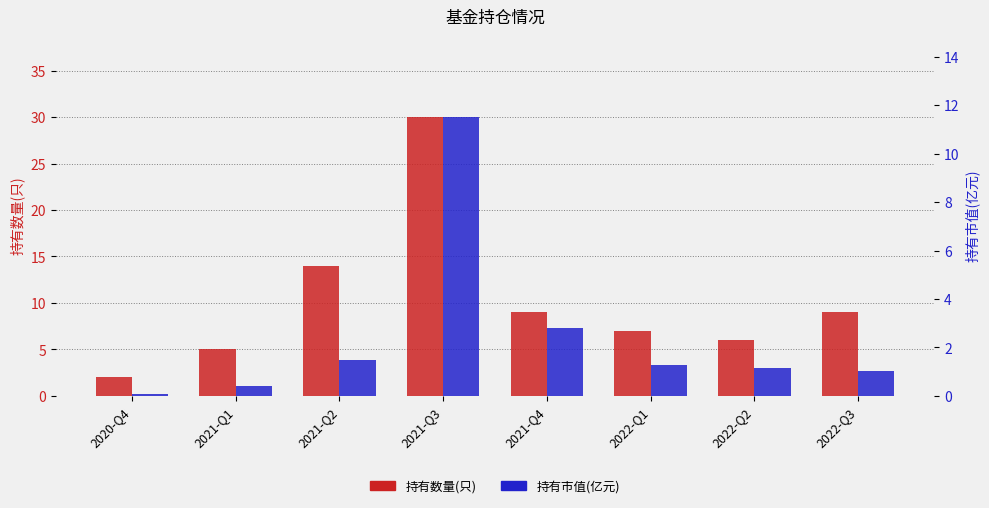

What is the spread (max minus min) of values at 2021-Q1?

4.6